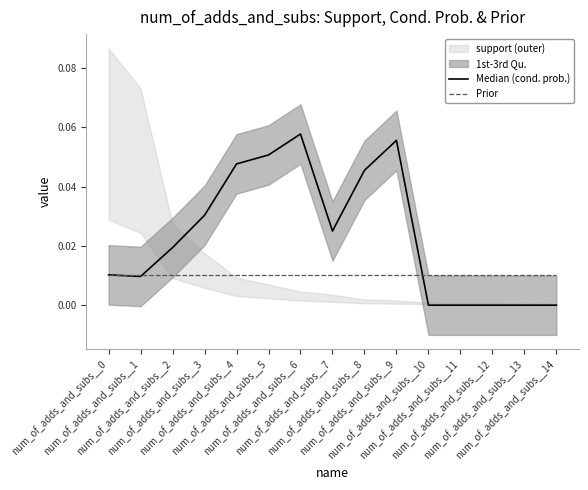

What is the difference between the maximum and minimum values in the Median (cond. prob.) series?

0.1